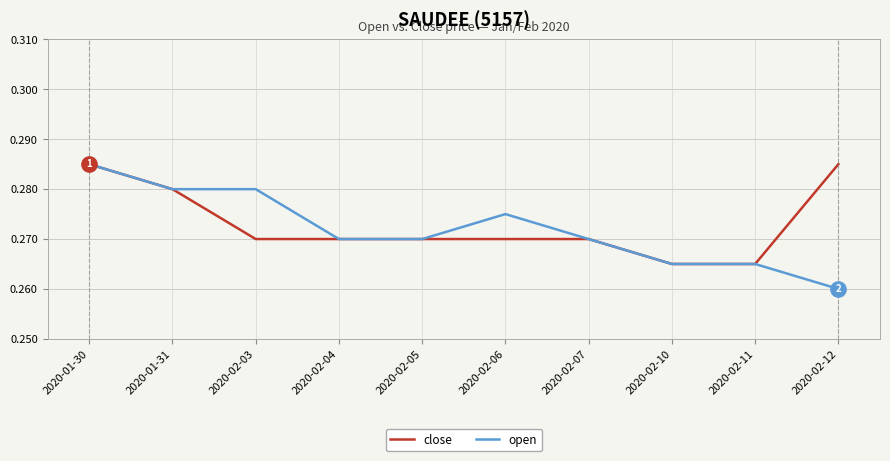

What is the total value across all series at 2020-02-06?

0.5